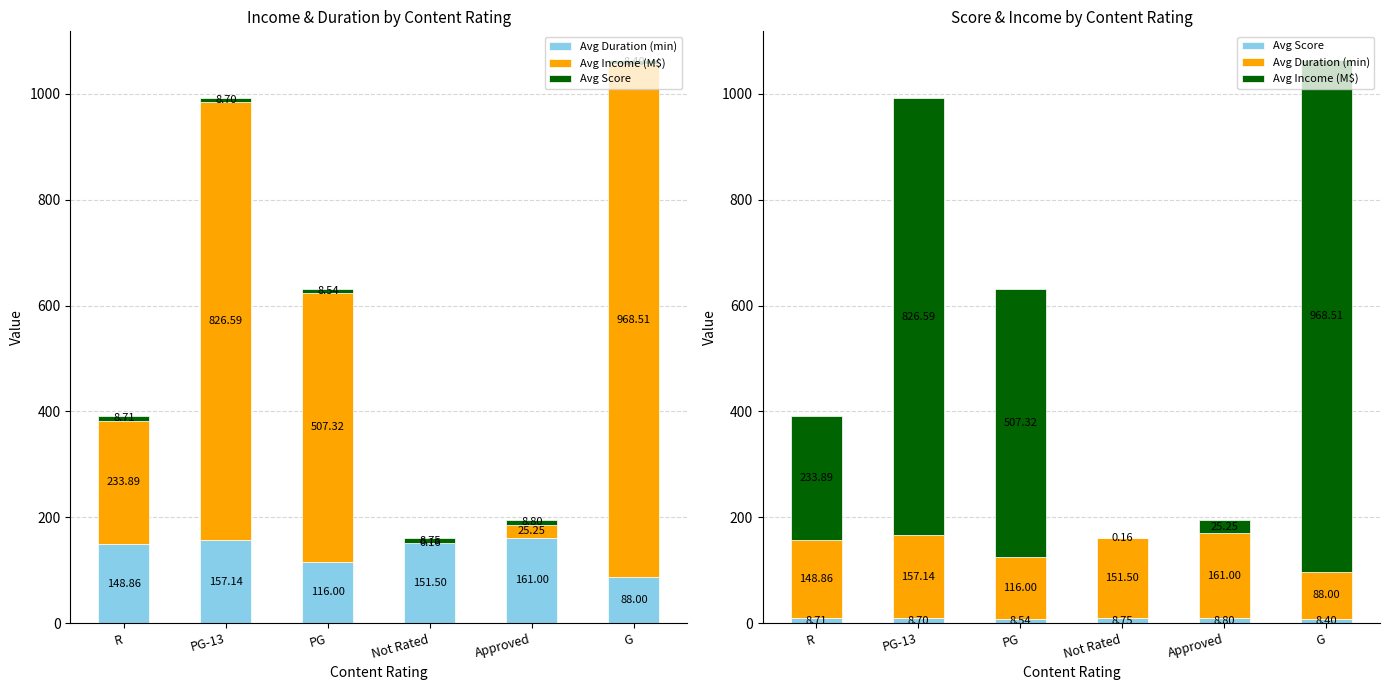

Is the value of Avg Income (M$) at Approved greater than the value of Avg Duration (min) at Not Rated?

No